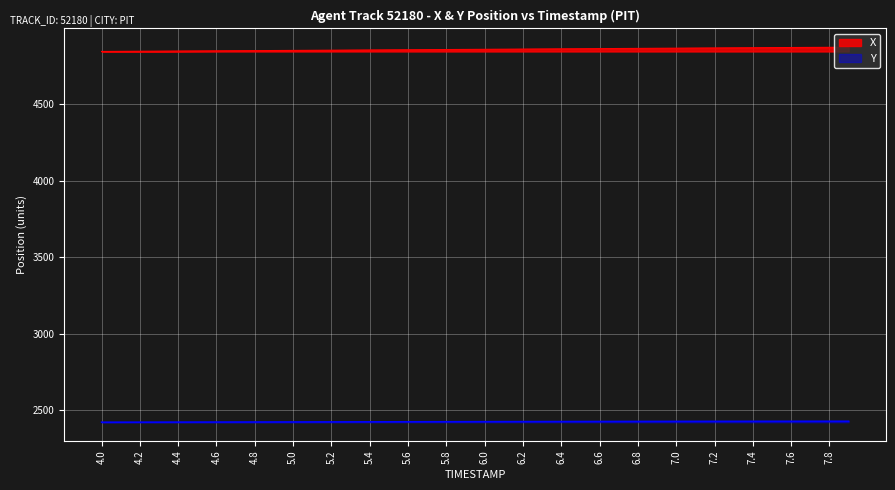

Between 6.2 and 5.2, which is larger?

6.2